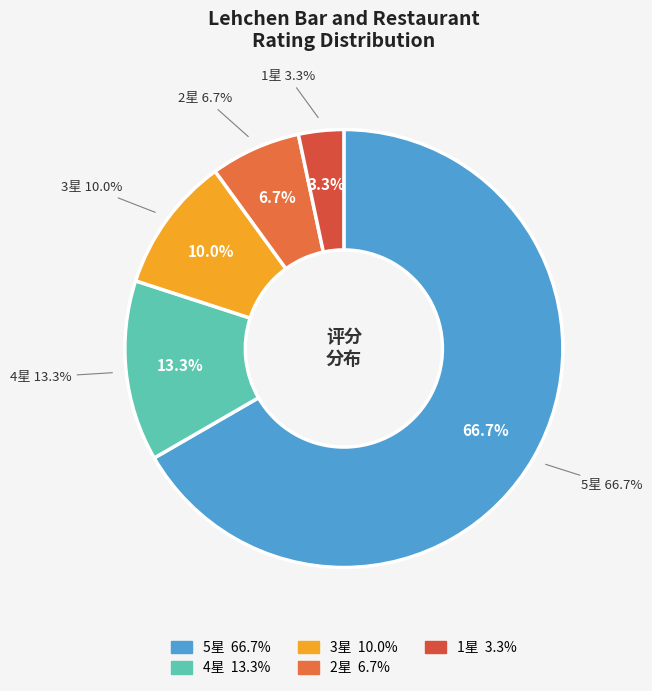

Do 4.0 of 5 bubbles and 3.0 of 5 bubbles together represent more than half of the pie?

No